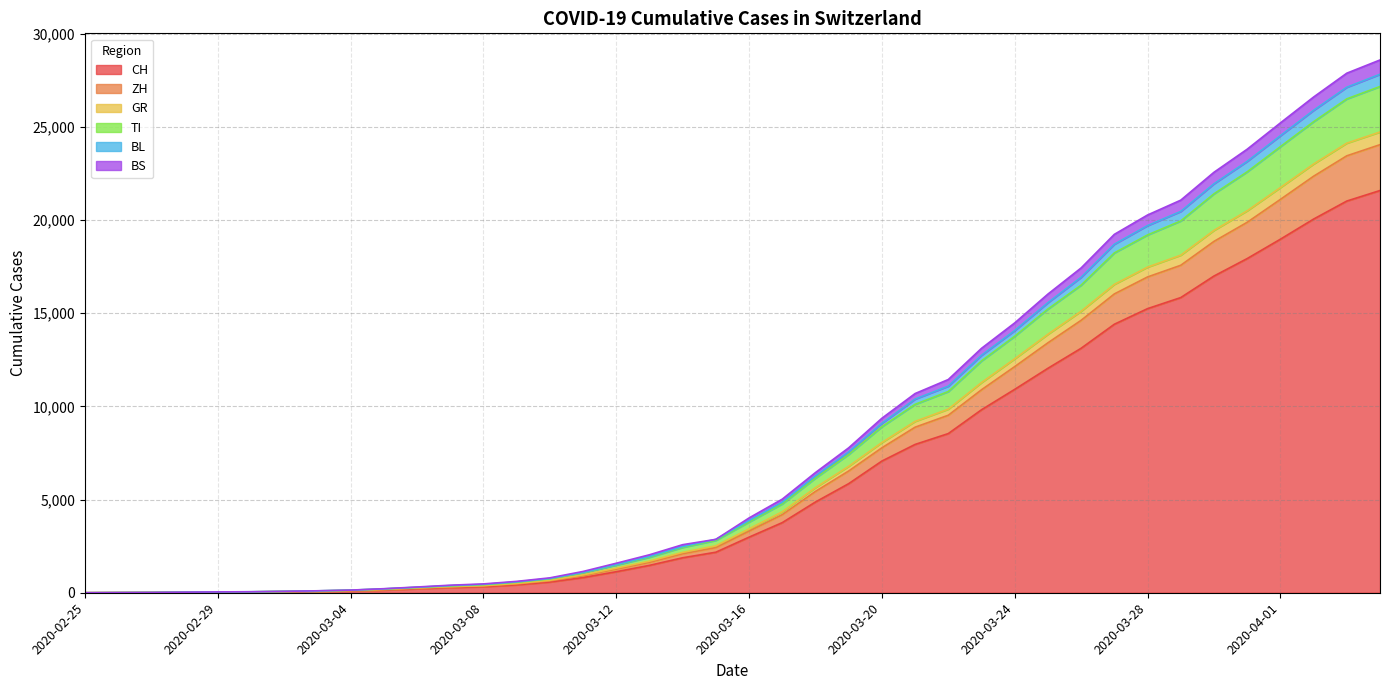

What is the highest value of the CH series?

21585